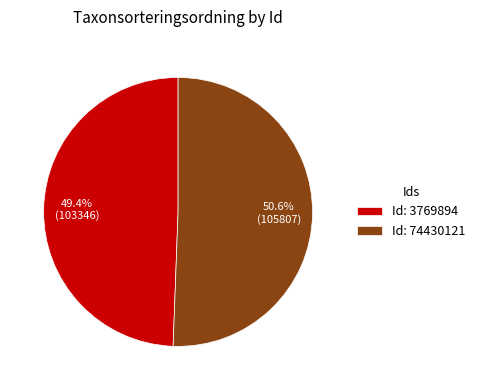

Combined, do Id: 74430121 and Id: 3769894 account for over 50%?

Yes